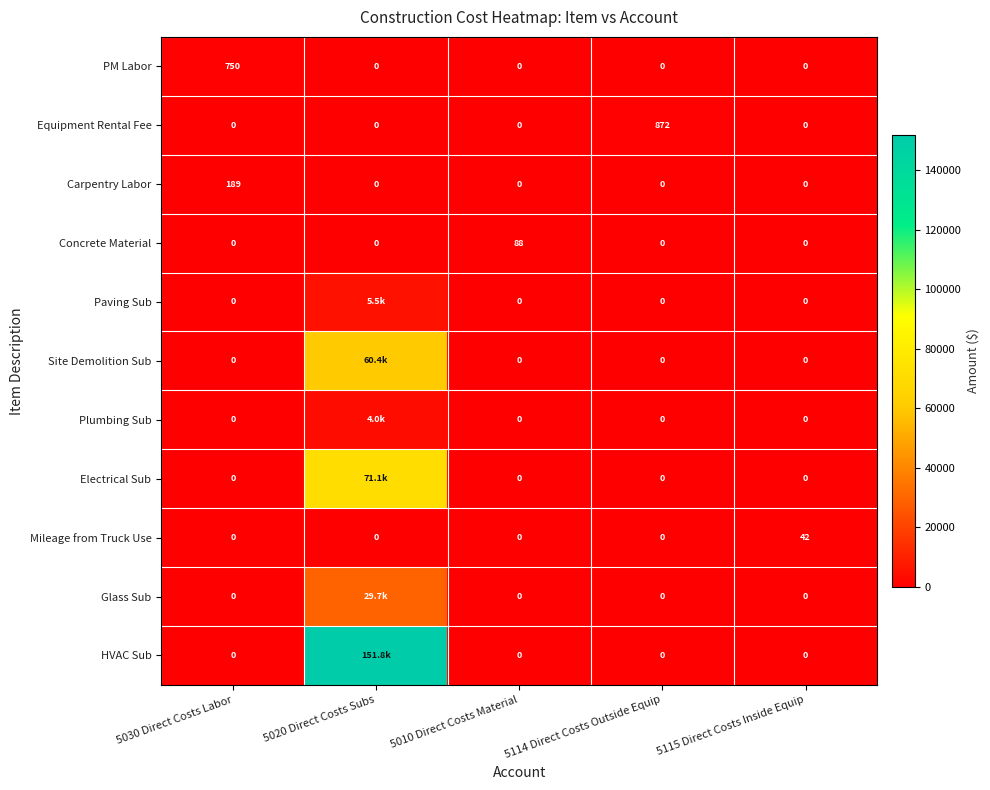

Which series changed the most between 5114 Direct Costs Outside Equip and 5115 Direct Costs Inside Equip?

Equipment Rental Fee